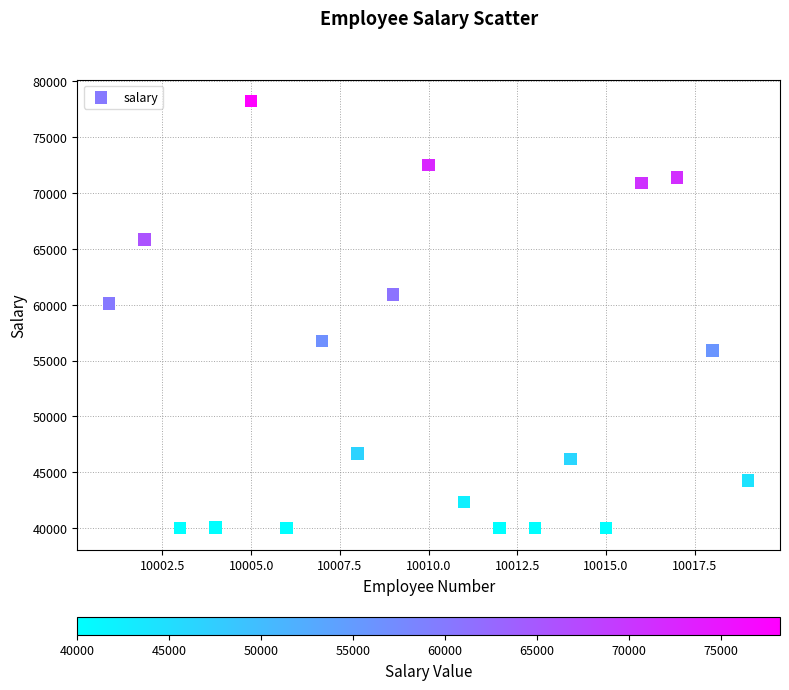

What Y value in the scatter plot is closest to 59114?

60117